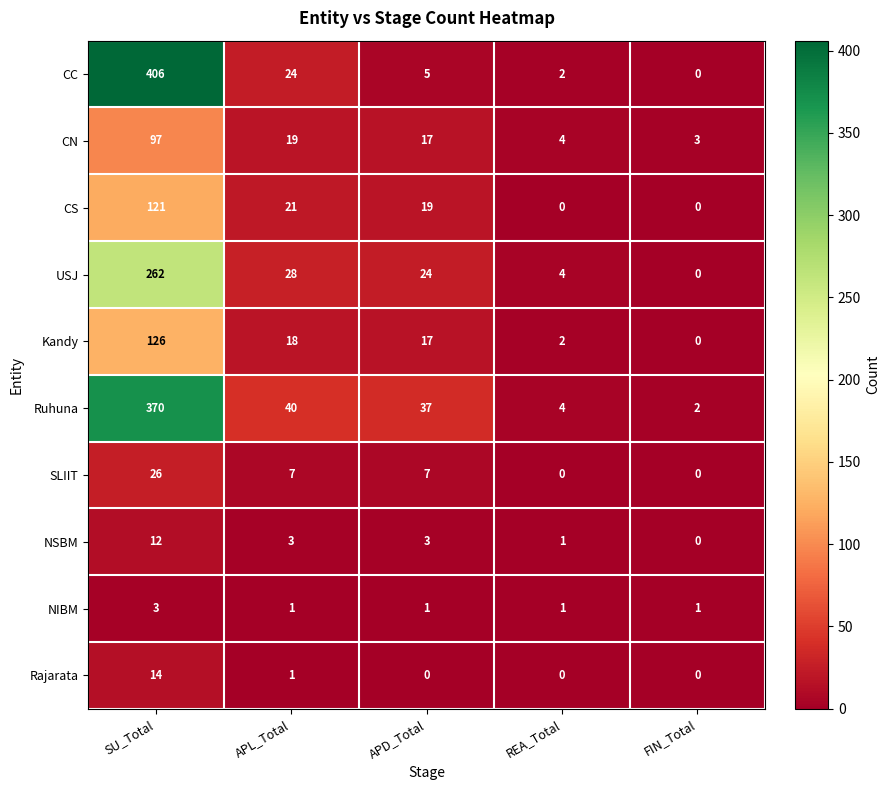

What is the greatest value displayed?

406